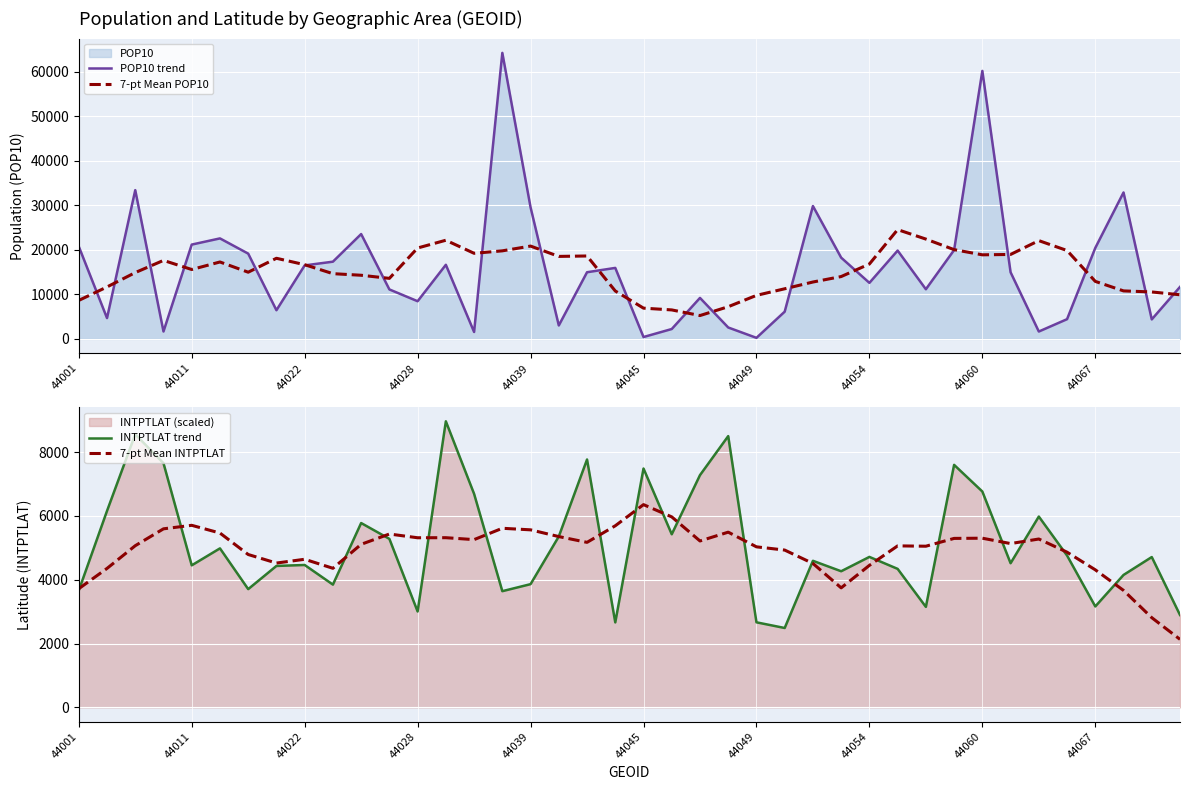

The 7-pt Mean INTPTLAT series shows 5133.8 at 33. True or false?

True